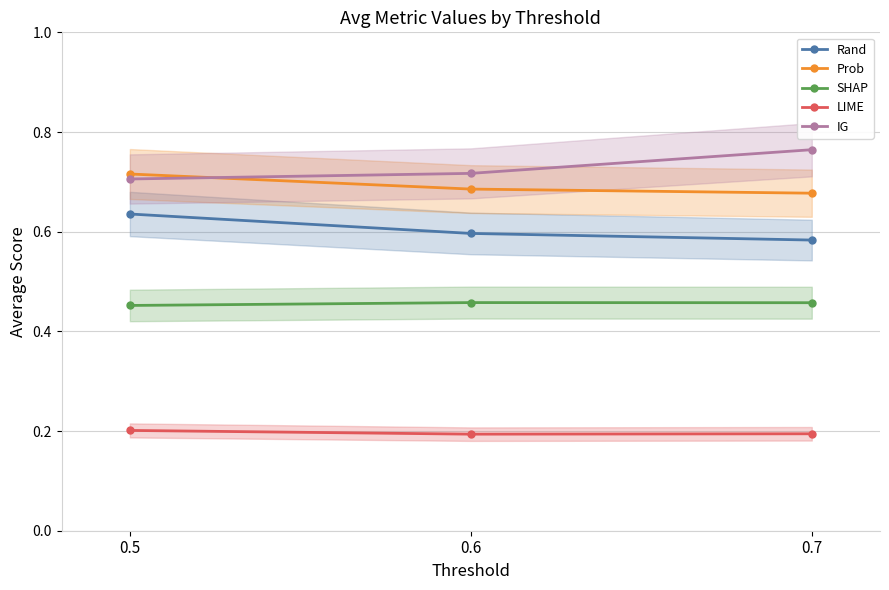

What is the smallest value displayed?

0.2